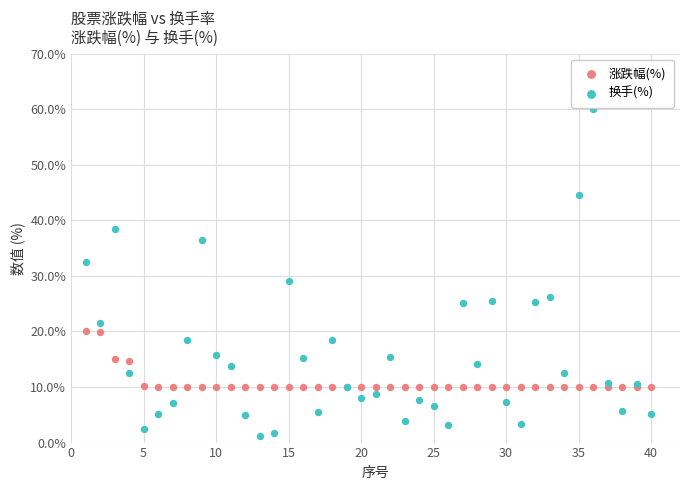

In the 换手(%) series, what Y value is closest to 30?

29.0